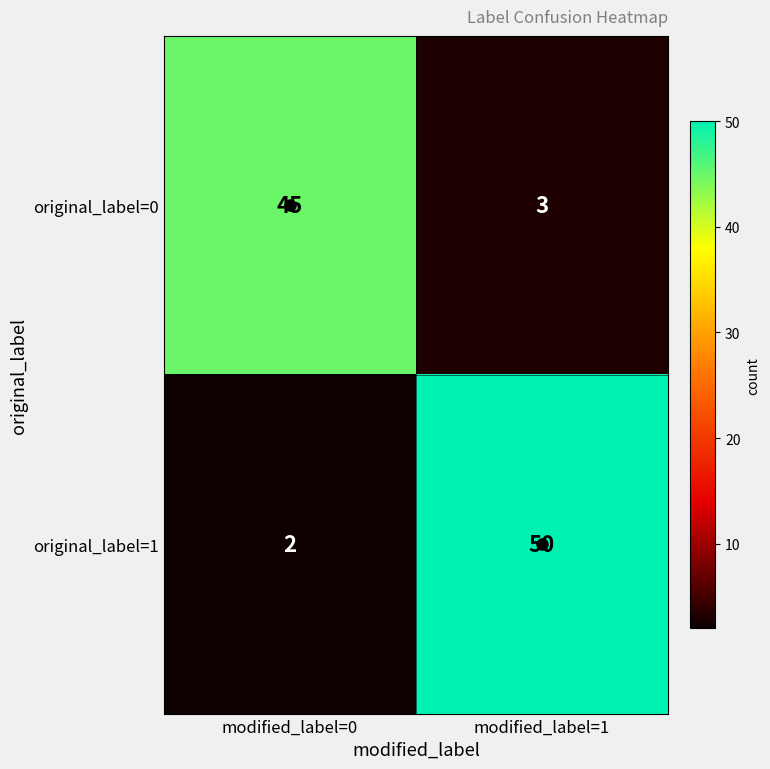

Which series changed the most between modified_label=0 and modified_label=1?

original_label=1